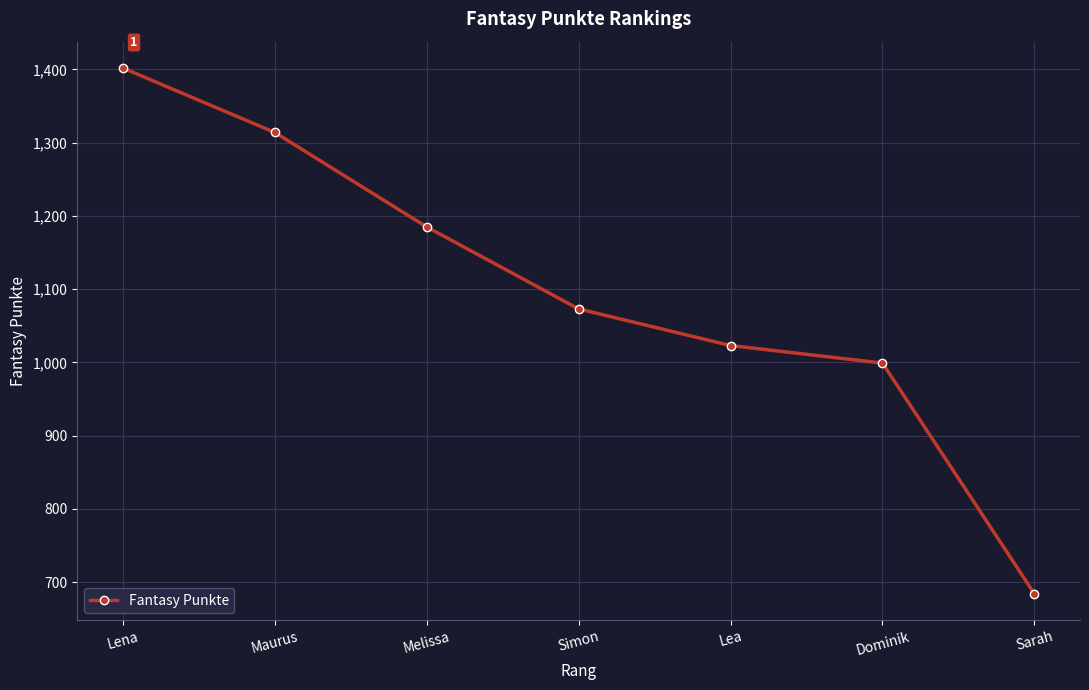

Reading left to right, what are all the values shown in this chart?

1402	1314	1185	1073	1023	999	684